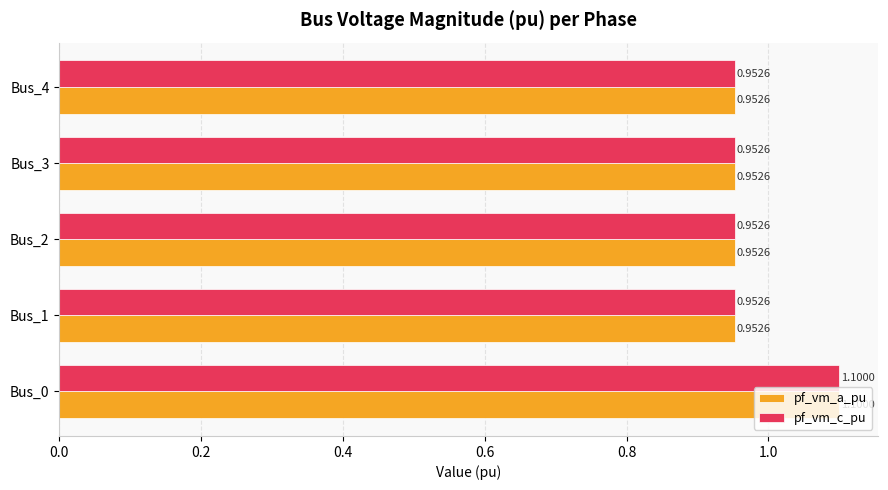

At which category is the sum across all series the highest?

Bus_0